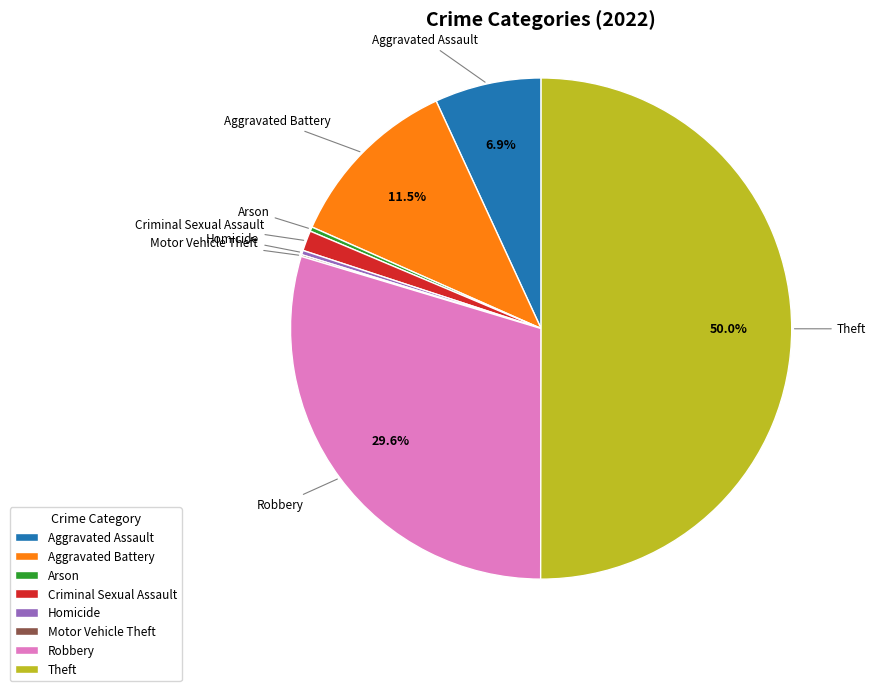

How much of the chart is everything except Aggravated Battery?

88.5%